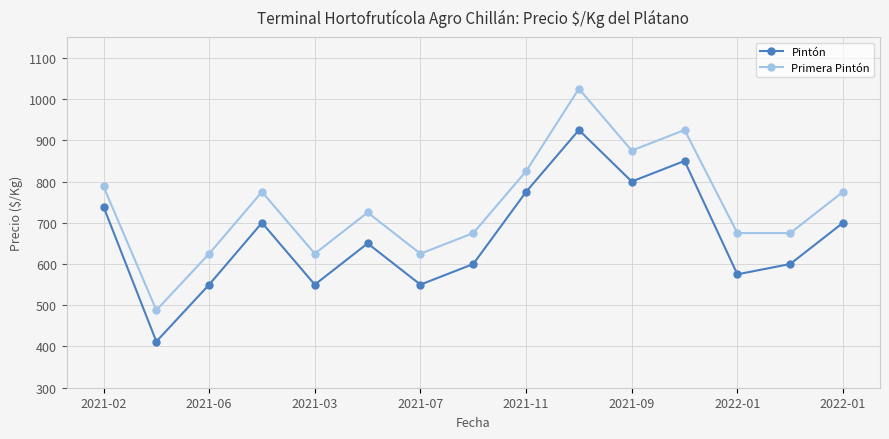

List the series in order of their peak value, lowest first.

Pintón, Primera Pintón